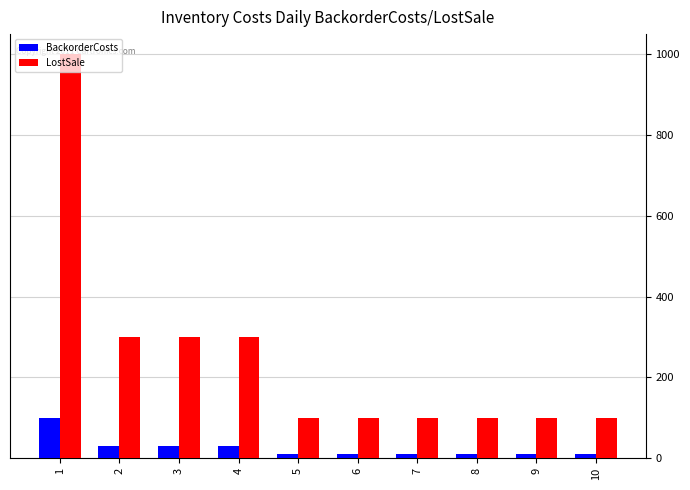

Which series changed the most between 3 and 8?

LostSale